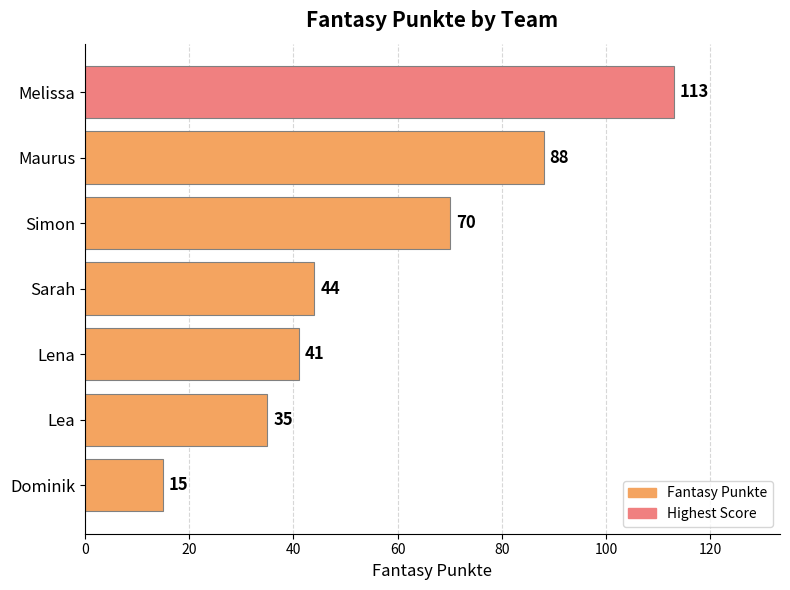

True or false: the data shows 35 at Lea.

True